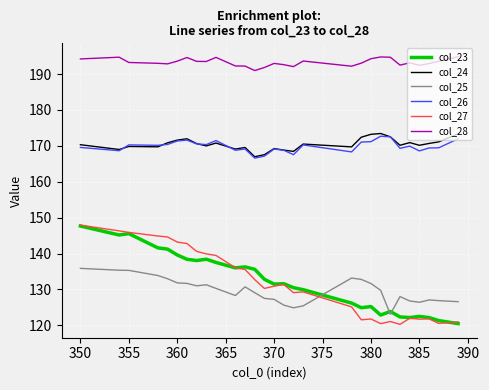

True or false: col_28 has more than 2 interior local peaks.

True